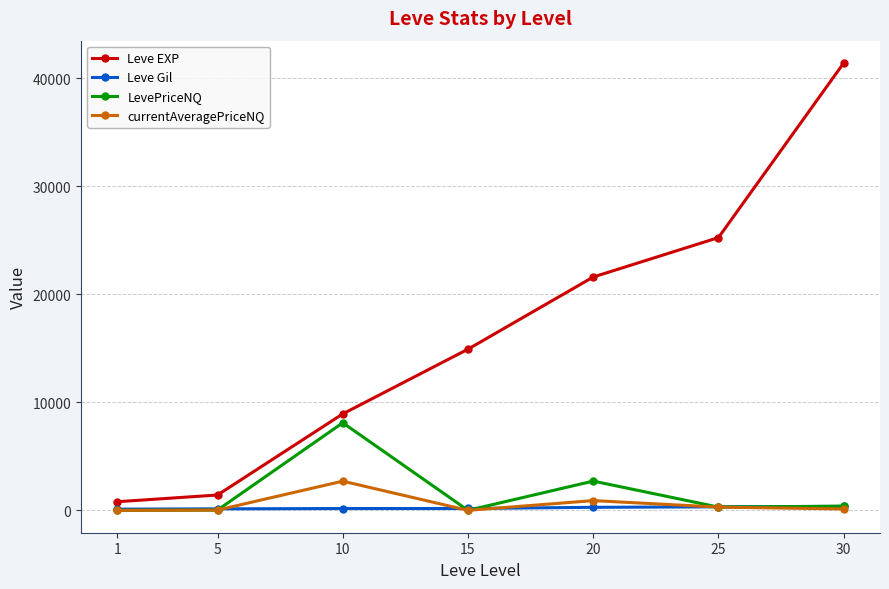

How many Leve Gil values are between 140 and 326?

5